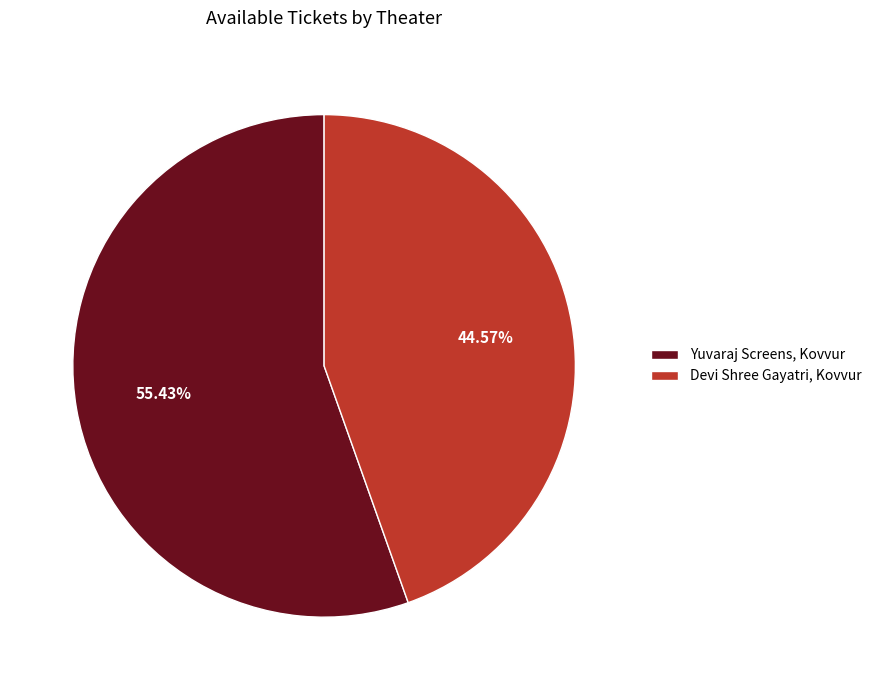

Which category has the smallest portion of the pie?

Devi Shree Gayatri, Kovvur